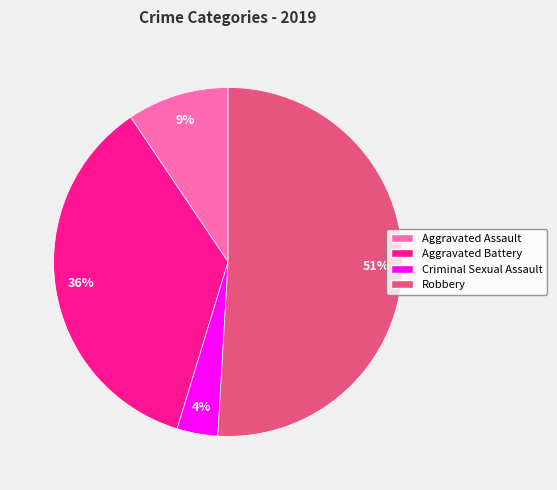

To the nearest percent, what is the average slice percentage?

25%